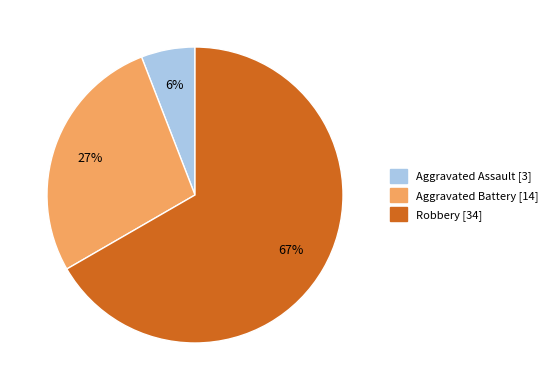

To the nearest percent, what is the average slice percentage?

33%